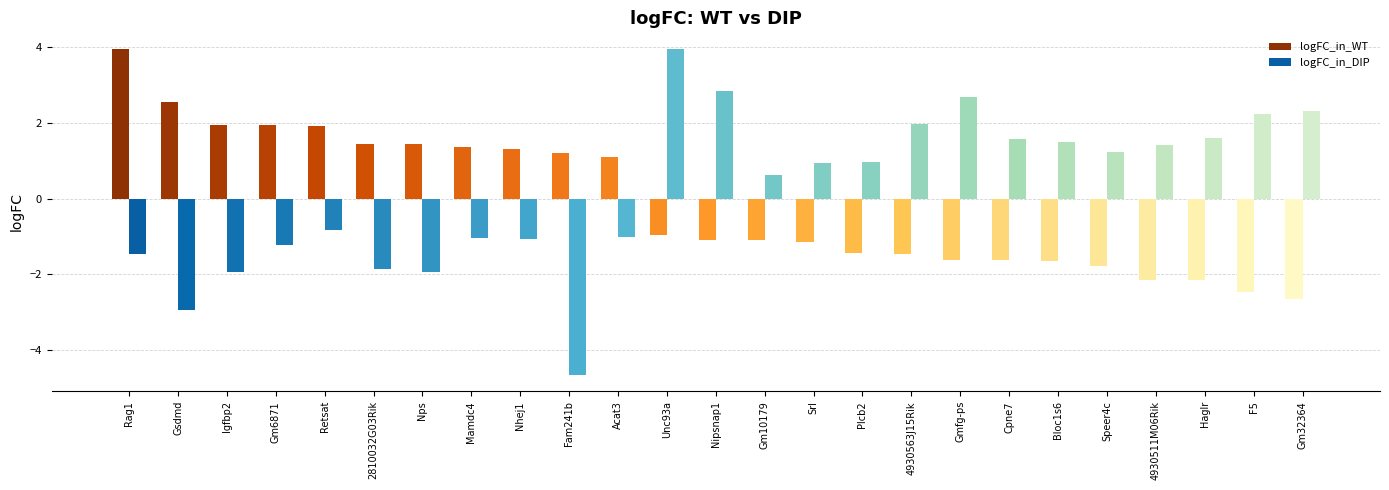

List the series in order of their overall mean, lowest first.

logFC_in_WT, logFC_in_DIP